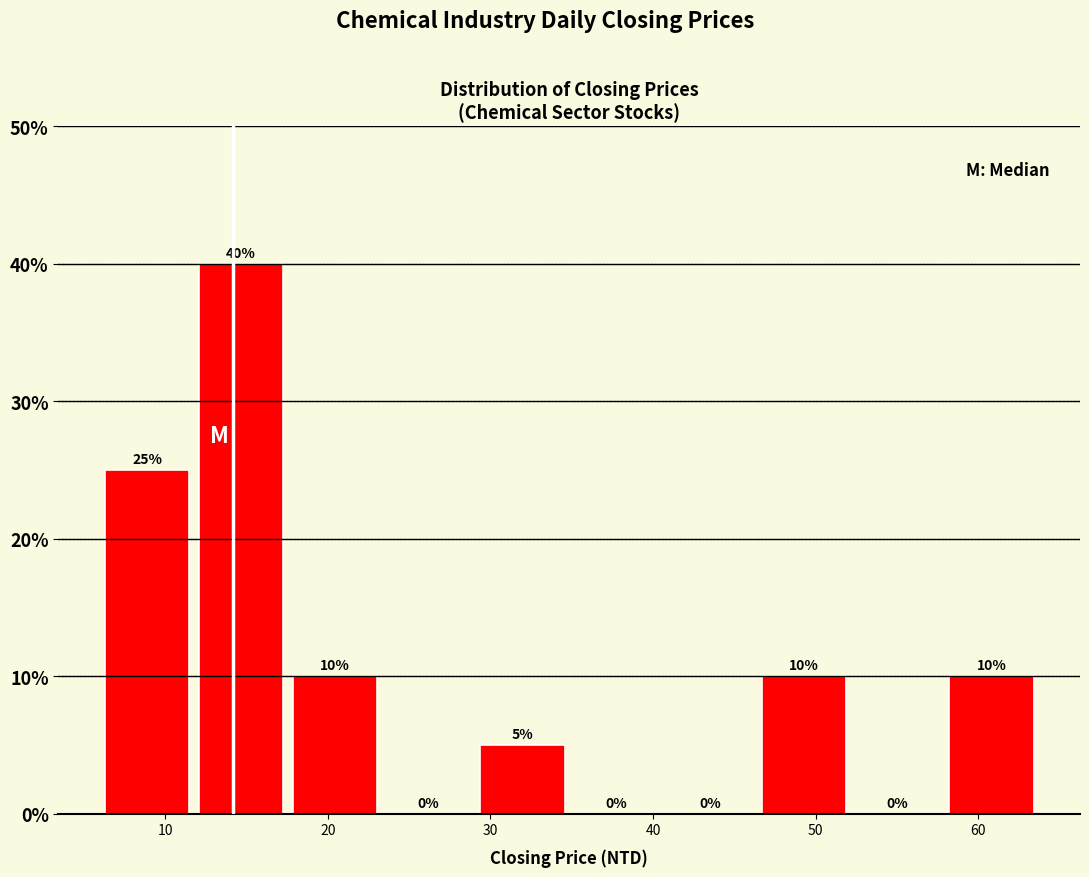

Reading left to right, list every bar in this chart as the range it spans on the x-axis followed by its height. The bar edges are not printed on the chart, so give them approximately, as read against the axis.

6 to 12: 25
12 to 18: 40
18 to 23: 10
23 to 29: 0
29 to 35: 5
35 to 41: 0
41 to 46: 0
46 to 52: 10
52 to 58: 0
58 to 64: 10